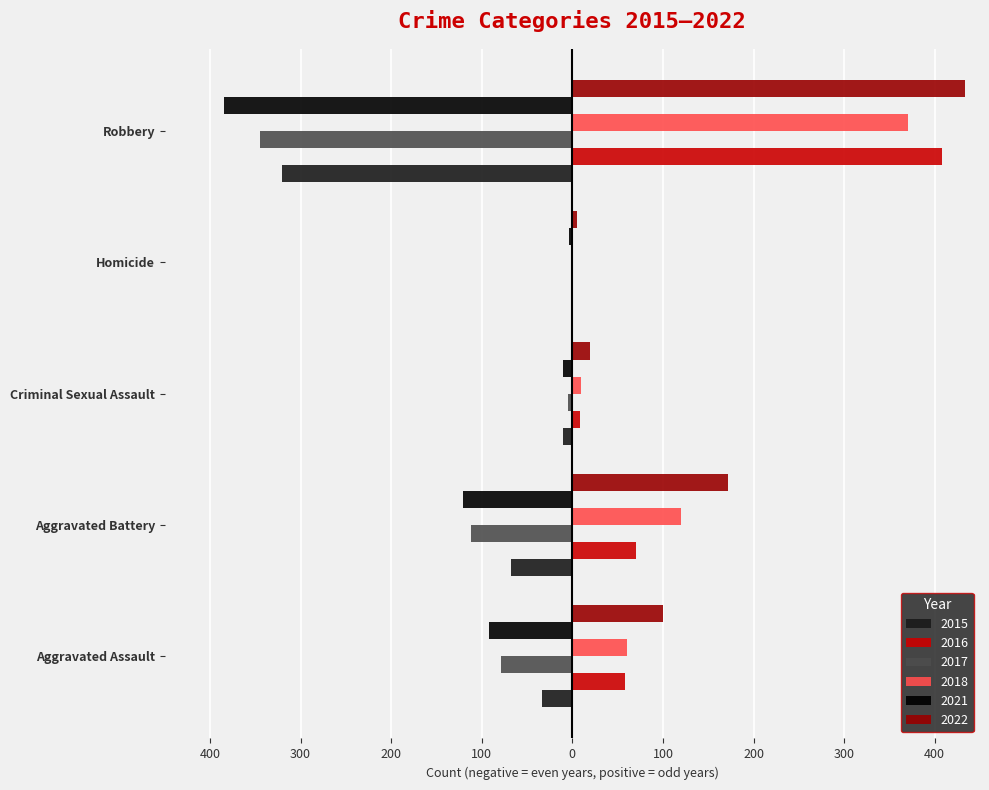

Reading left to right, transcribe all the data shown in this chart.

2015: -34	-68	-10	0	-320
2016: 58	70	8	1	408
2017: -79	-112	-5	-1	-345
2018: 60	120	9	1	370
2021: -92	-121	-10	-4	-385
2022: 100	172	19	5	433